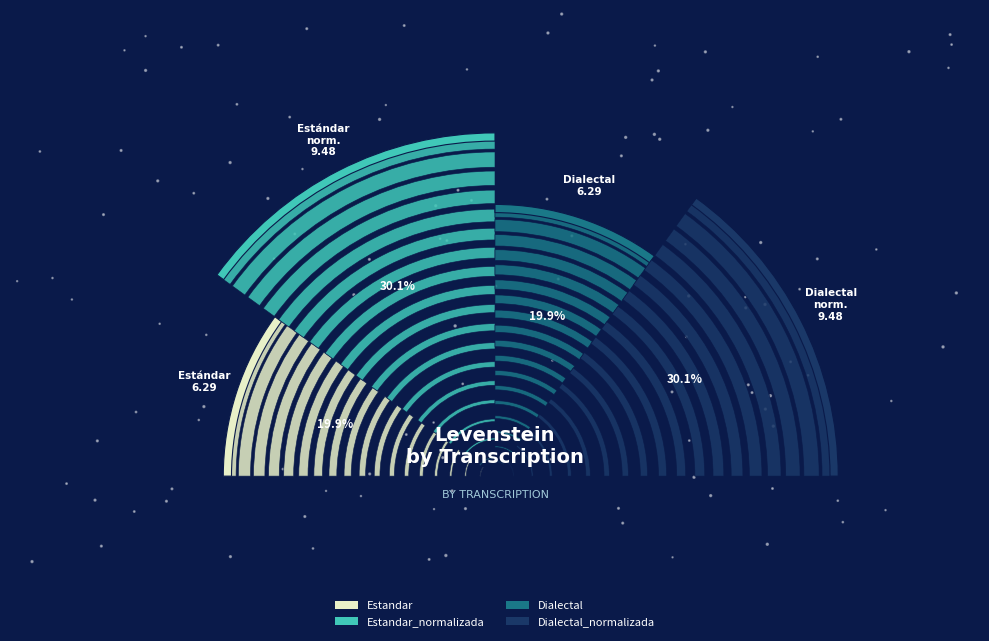

Does Dialectal_normalizada account for over 50% of the chart?

No